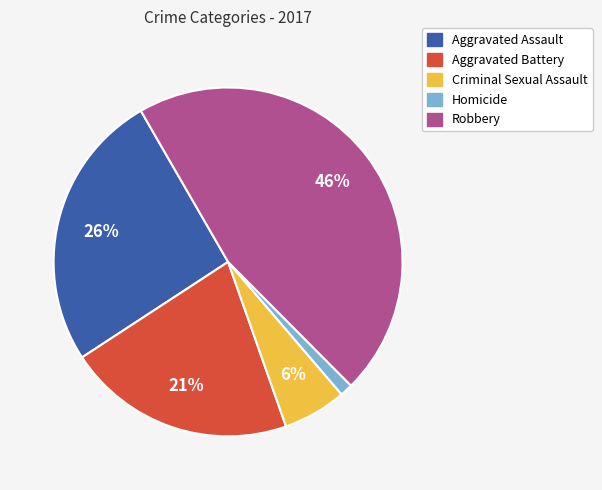

Do Robbery and Criminal Sexual Assault together represent more than half of the pie?

Yes